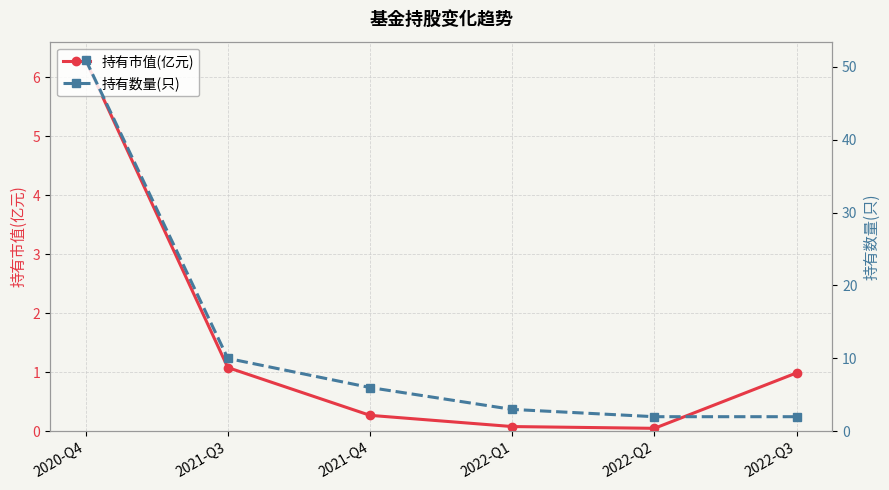

What is the highest value of the 持有数量(只) series?

51.0